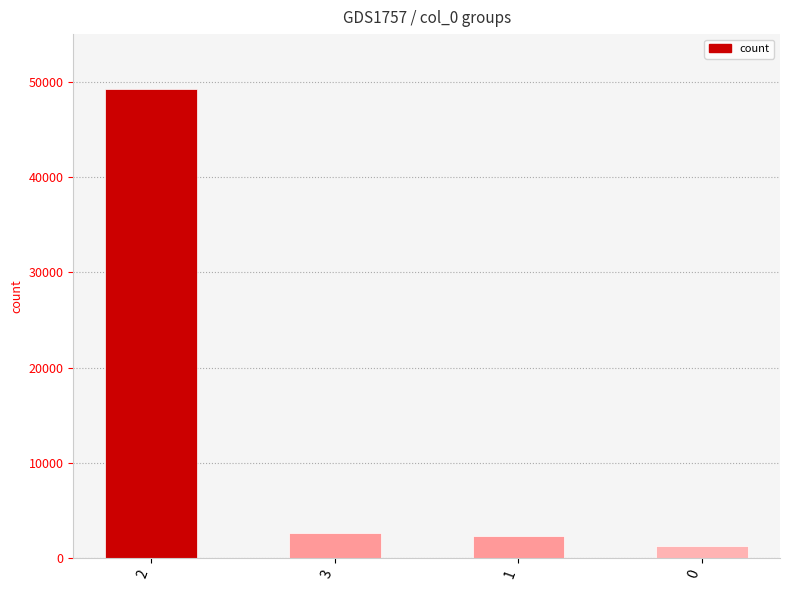

At which label does the data first exceed 2642?

2